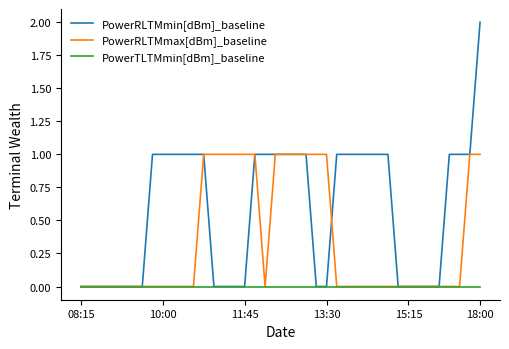

List the series in order of their overall mean, highest first.

PowerRLTMmin[dBm]_baseline, PowerRLTMmax[dBm]_baseline, PowerTLTMmin[dBm]_baseline